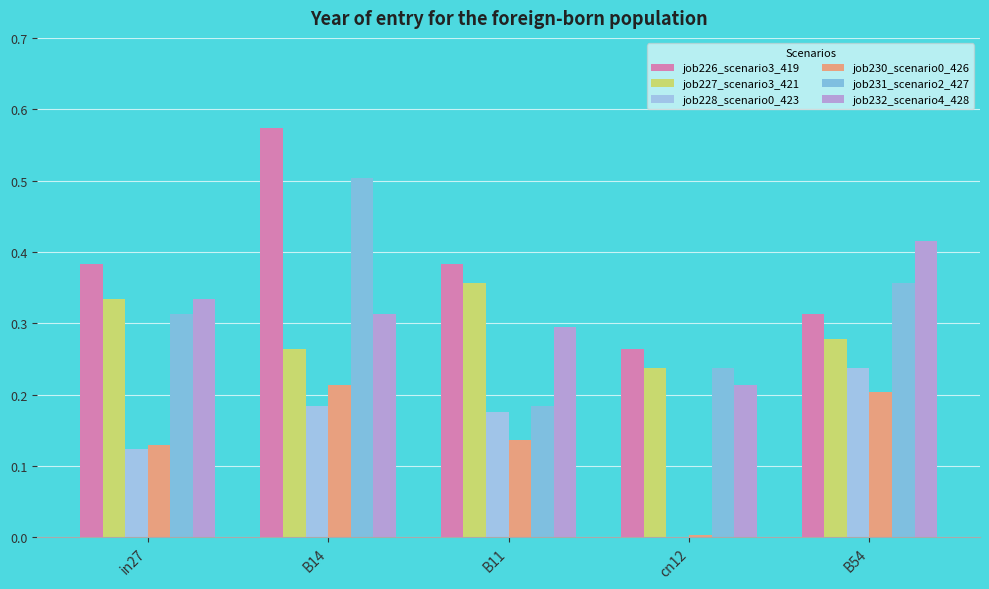

List the series in order of their peak value, highest first.

job226_scenario3_419, job231_scenario2_427, job232_scenario4_428, job227_scenario3_421, job228_scenario0_423, job230_scenario0_426